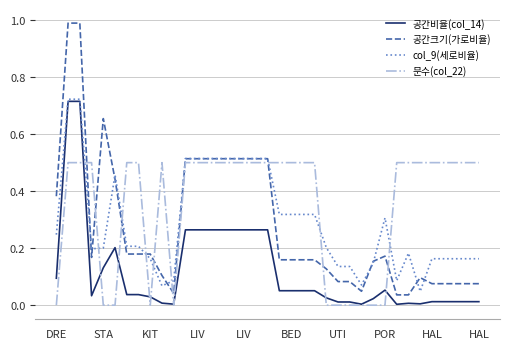

True or false: 문수(col_22) and col_9(세로비율) cross at least once.

True